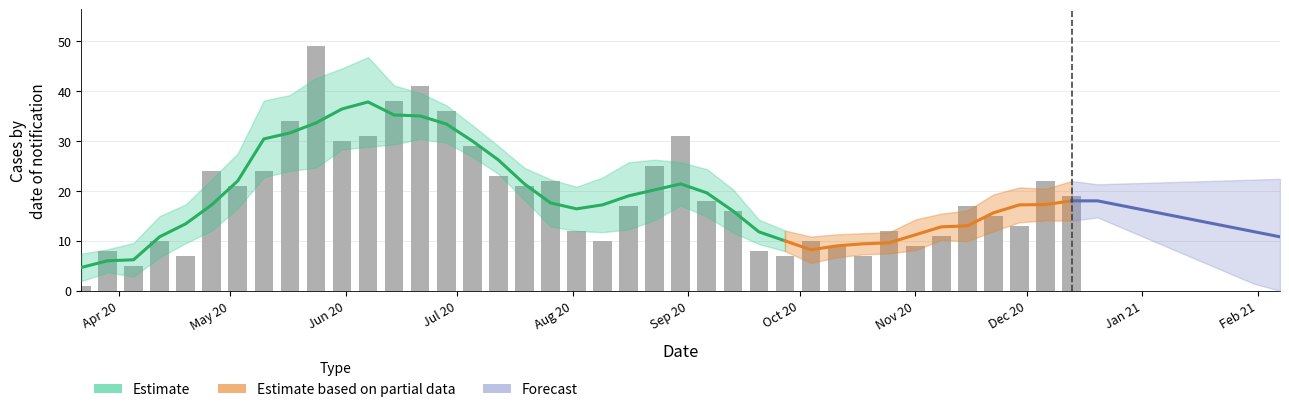

List the labels in order of value, largest first.

2020-05-24, 2020-06-21, 2020-06-14, 2020-06-28, 2020-05-17, 2020-06-07, 2020-08-30, 2020-05-31, 2020-07-05, 2020-08-23, 2020-04-26, 2020-05-10, 2020-07-12, 2020-07-26, 2020-12-06, 2020-05-03, 2020-07-19, 2020-12-13, 2020-09-06, 2020-08-16, 2020-11-15, 2020-09-13, 2020-11-22, 2020-11-29, 2020-08-02, 2020-10-25, 2020-11-08, 2020-04-12, 2020-08-09, 2020-10-04, 2020-10-11, 2020-11-01, 2020-03-29, 2020-09-20, 2020-04-19, 2020-09-27, 2020-10-18, 2020-04-05, 2020-03-22